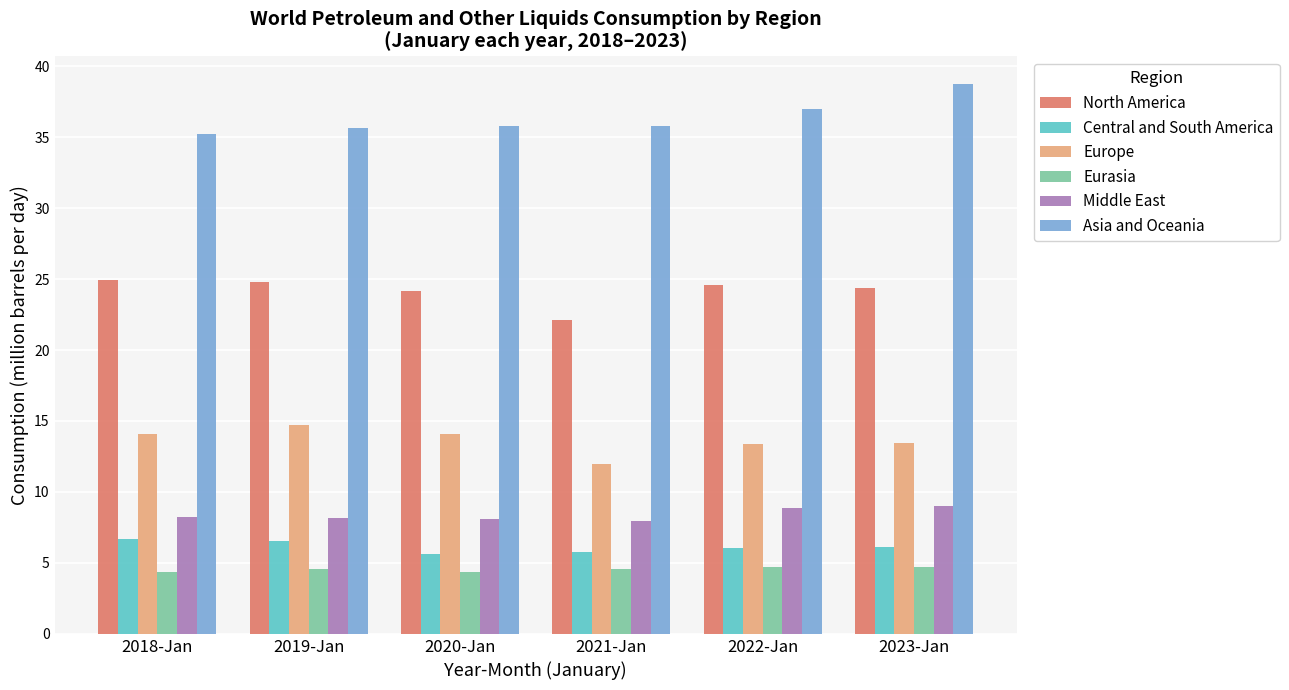

At which label does Middle East first exceed 8?

2018-Jan